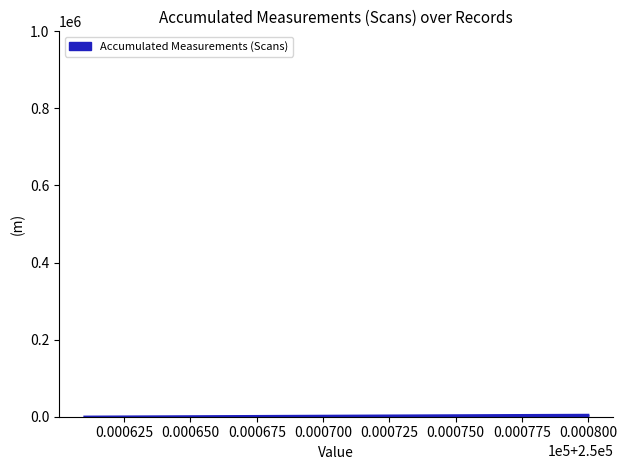

Reading left to right, extract all data points from this chart.

250	500	750	1000	1250	1500	1750	2000	2250	2500	2750	3000	3250	3500	3750	4000	4250	4500	4750	5000